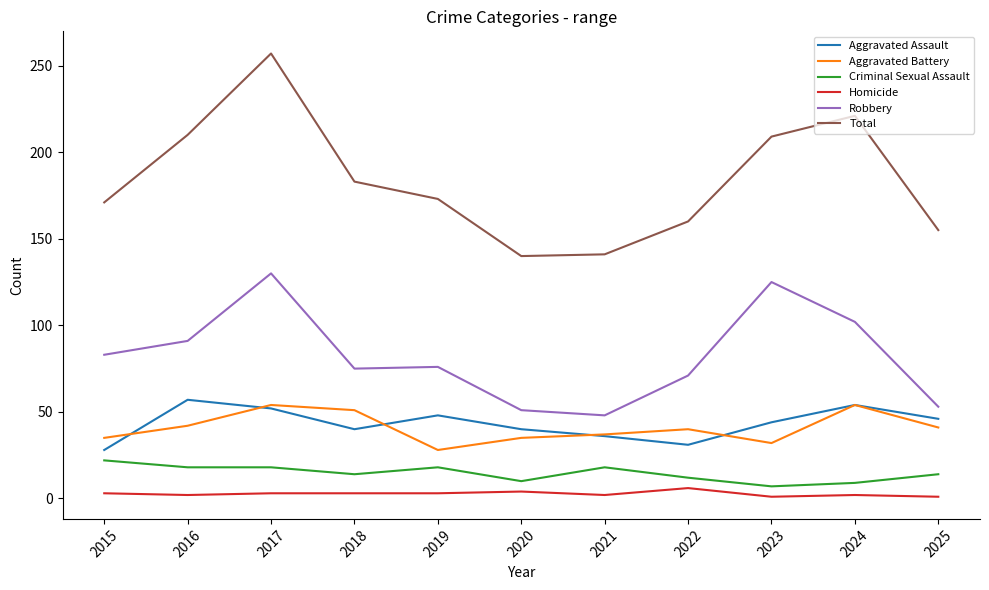

What is the total value across all series at 2022?

320